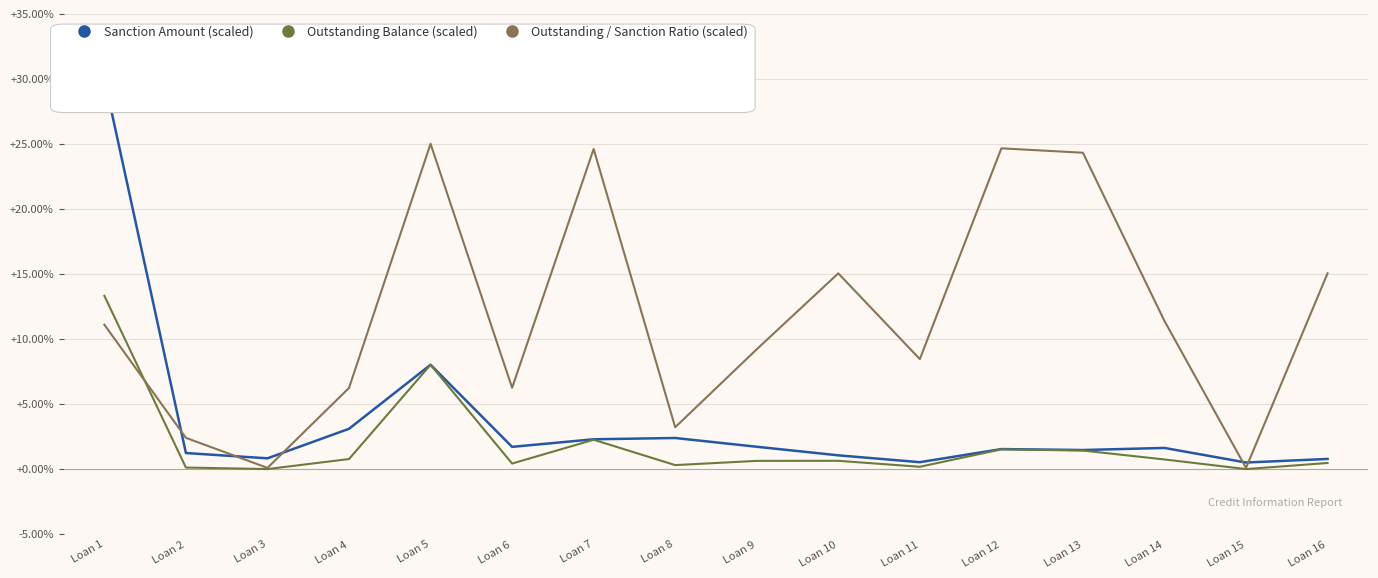

Between which two adjacent categories do Sanction Amount (scaled) and Outstanding / Sanction Ratio (scaled) first intersect?

Loan 1 and Loan 2